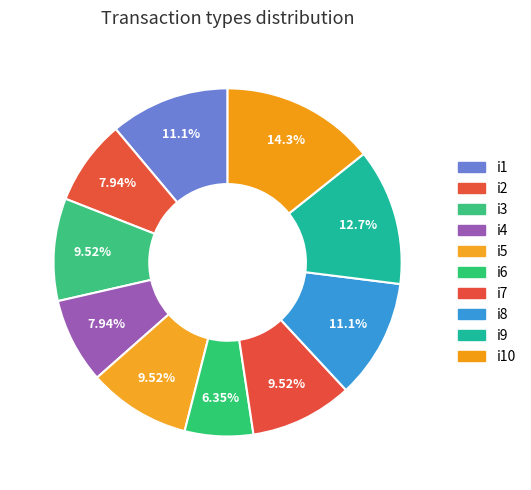

How many slices are in this pie chart?

10